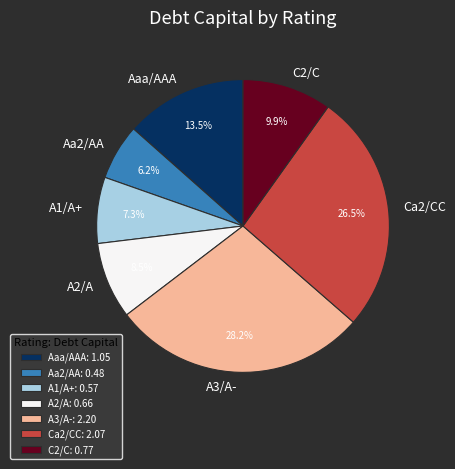

Does any single category account for the majority?

No